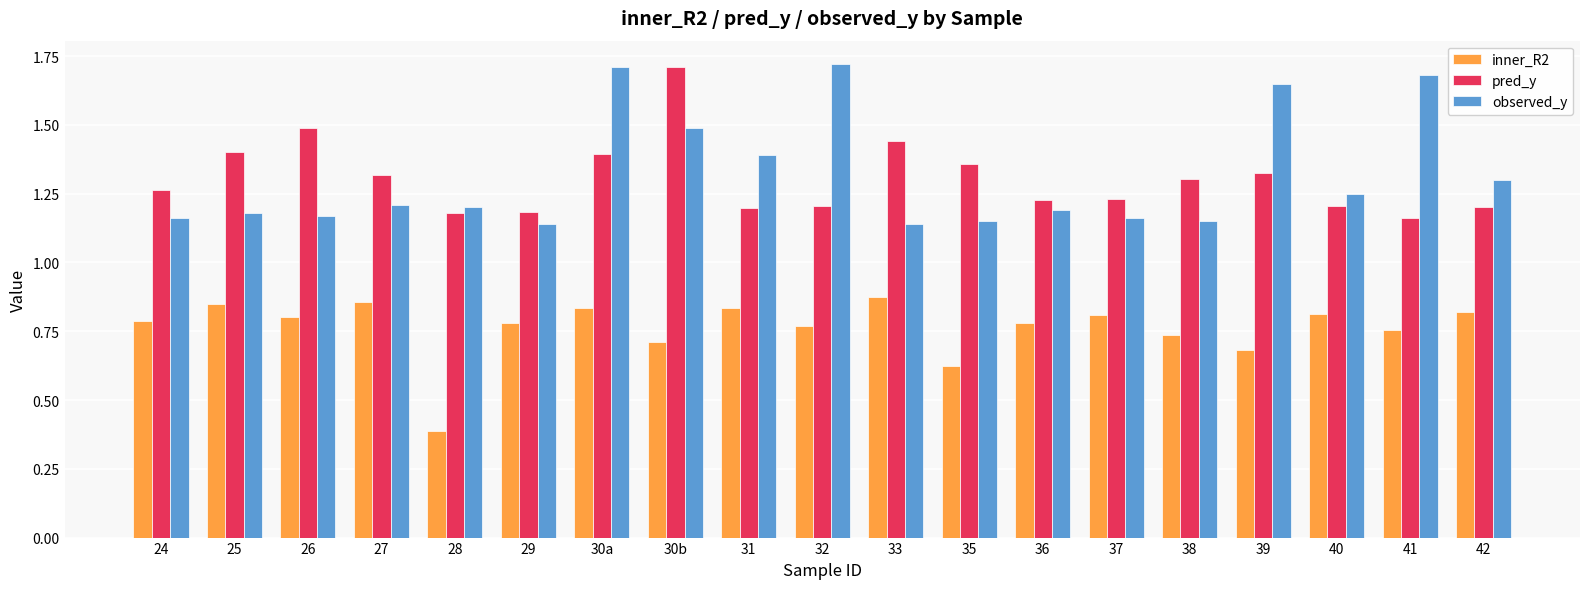

At which category does the chart reach its minimum across all series?

28